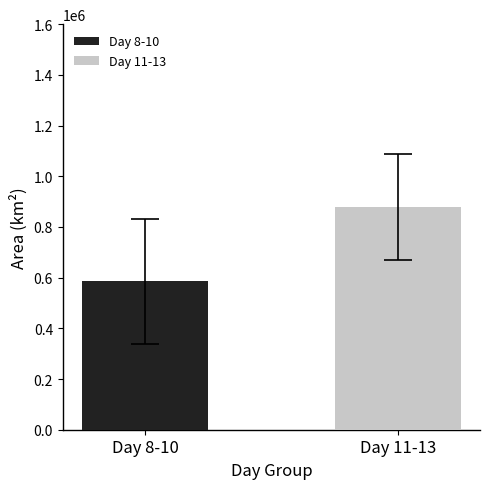

Is it true that the value at Day 8-10 is 306634.2?

False